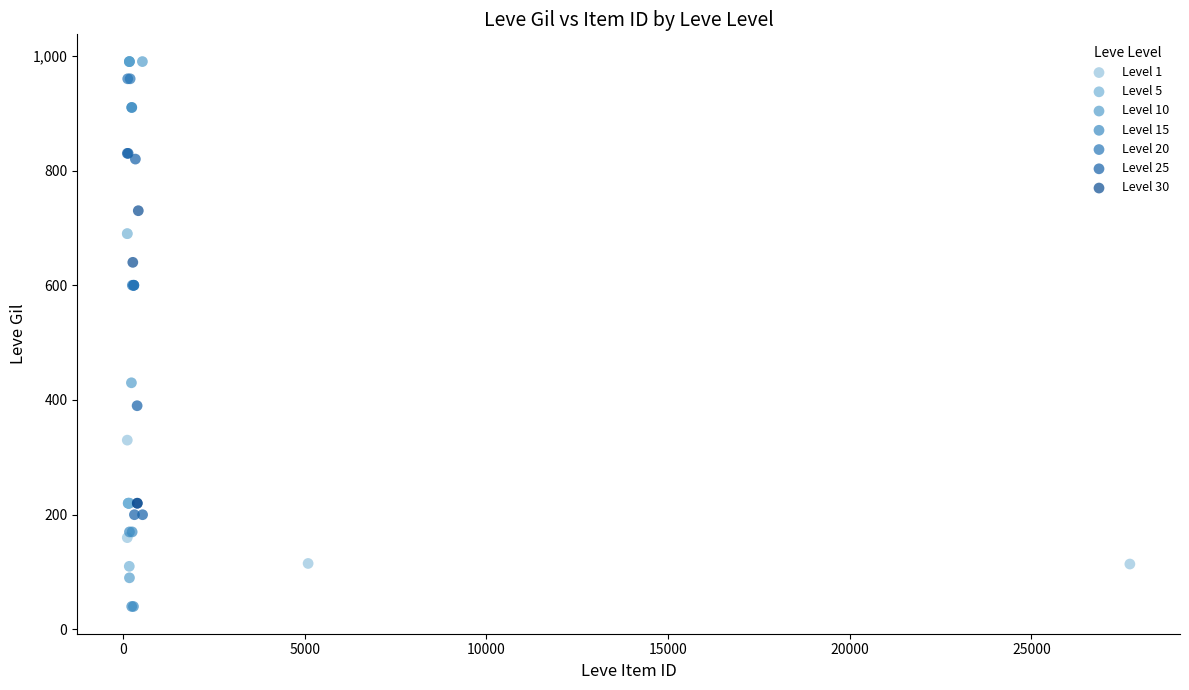

Which series reaches the minimum Y coordinate?

Level 15